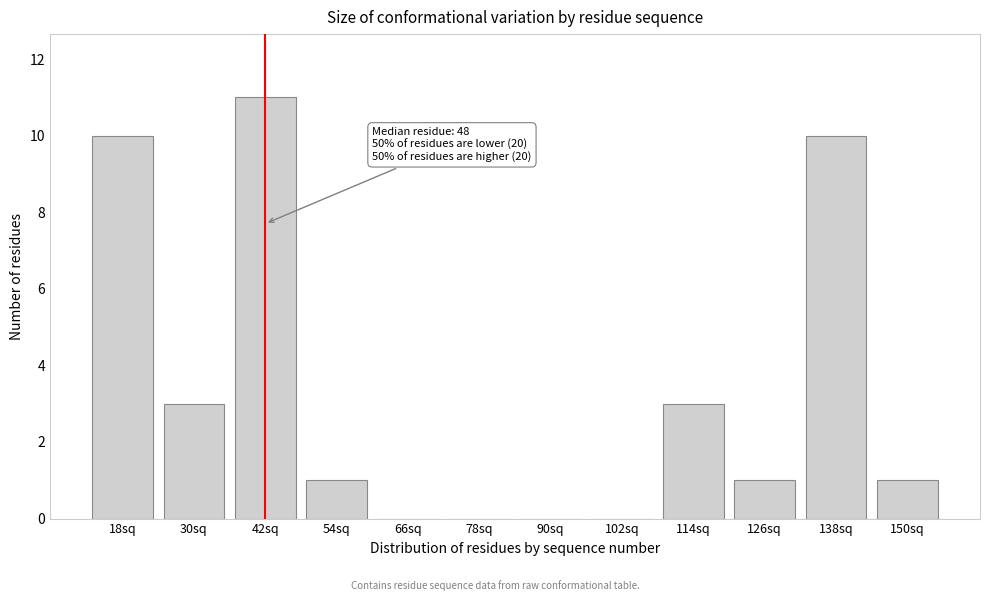

Reading left to right, what are all the values shown in this chart?

18sq=10	30sq=3	42sq=11	54sq=1	66sq=0	78sq=0	90sq=0	102sq=0	114sq=3	126sq=1	138sq=10	150sq=1